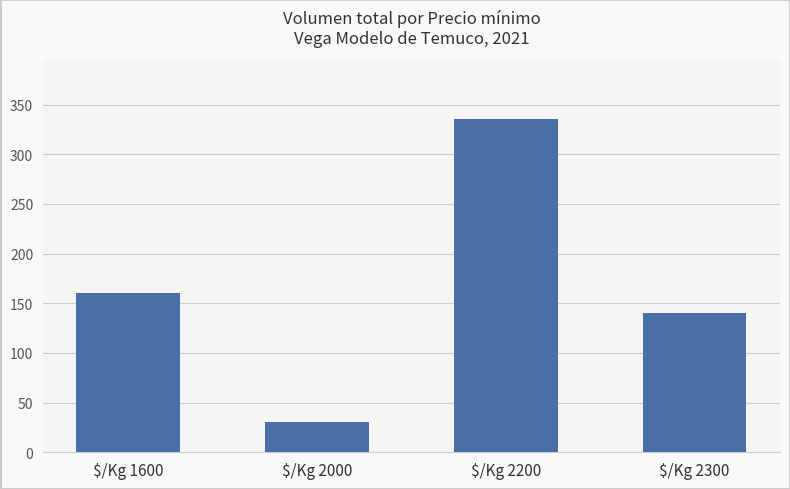

At which label is the value closest to 182?

$/Kg 1600